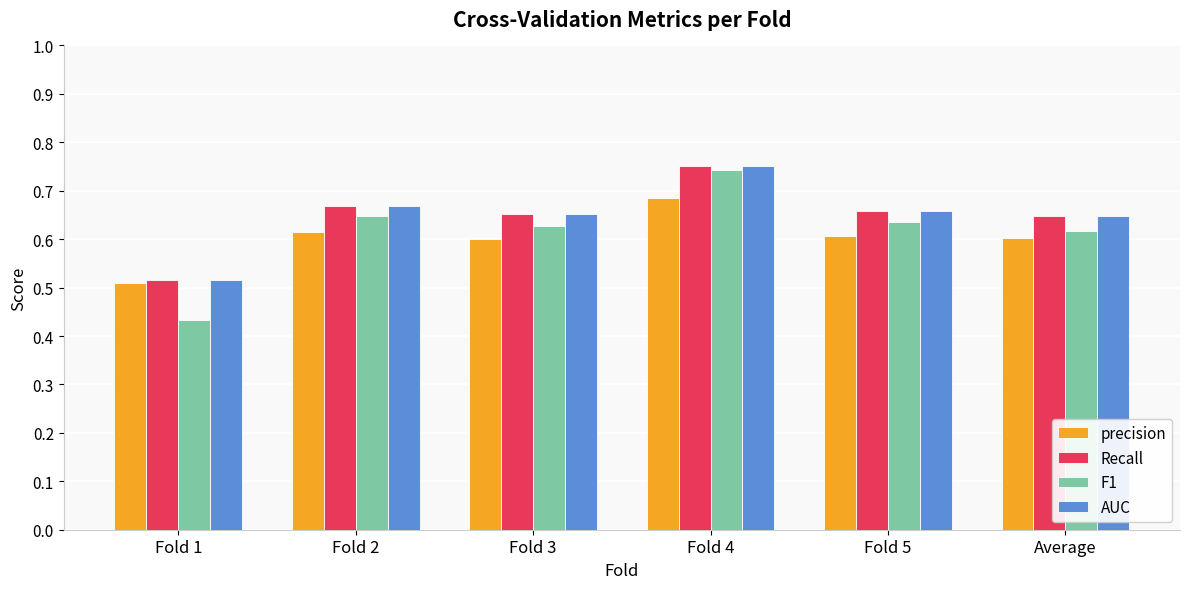

The value of F1 at Fold 4 is 1.1. True or false?

False